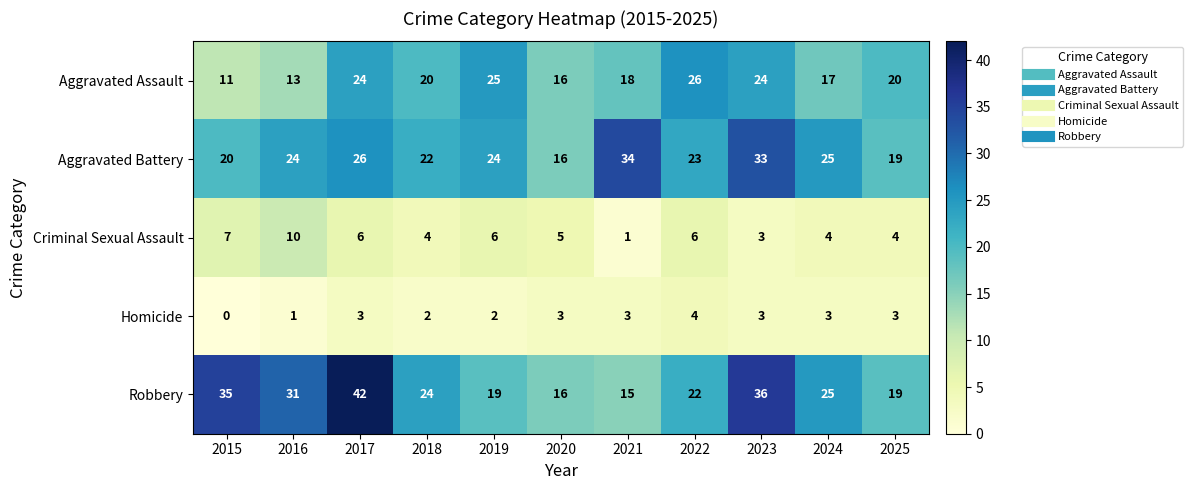

At 2016, list the series in order from largest to smallest.

Robbery, Aggravated Battery, Aggravated Assault, Criminal Sexual Assault, Homicide